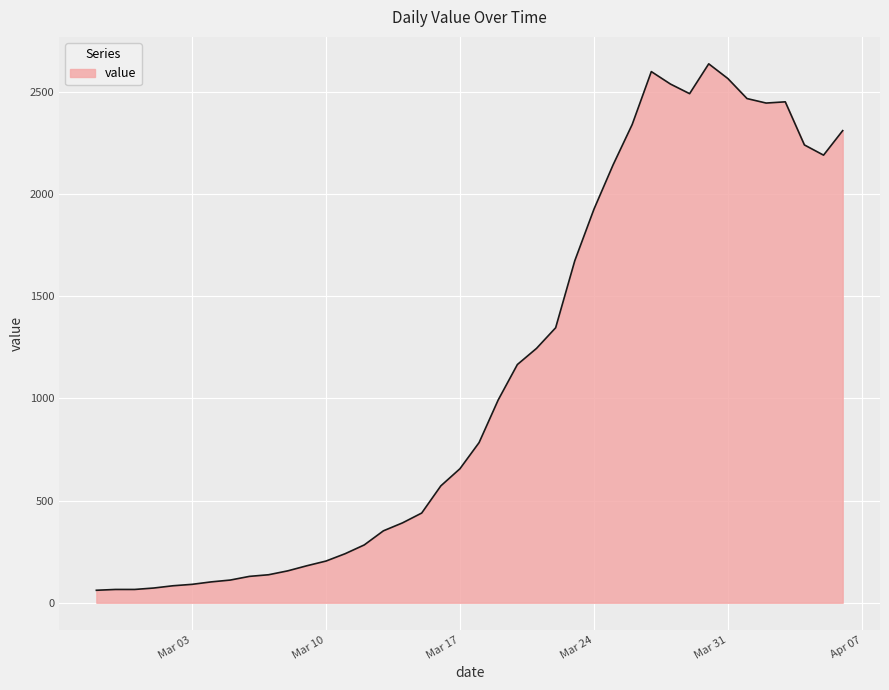

True or false: there are more than 0 points higher than both neighbors.

True